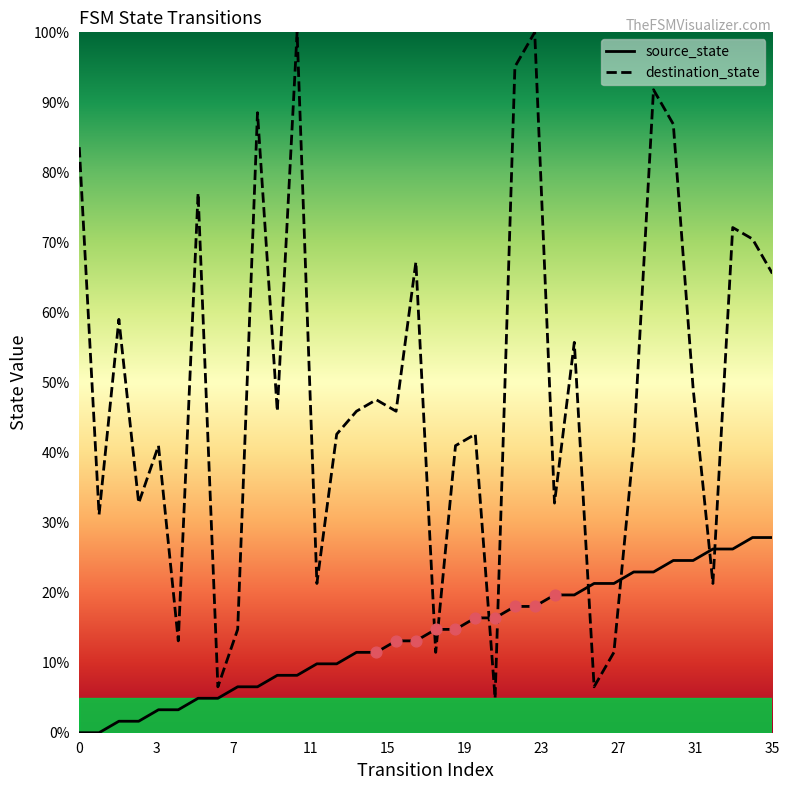

Which series has the largest total across all categories?

destination_state